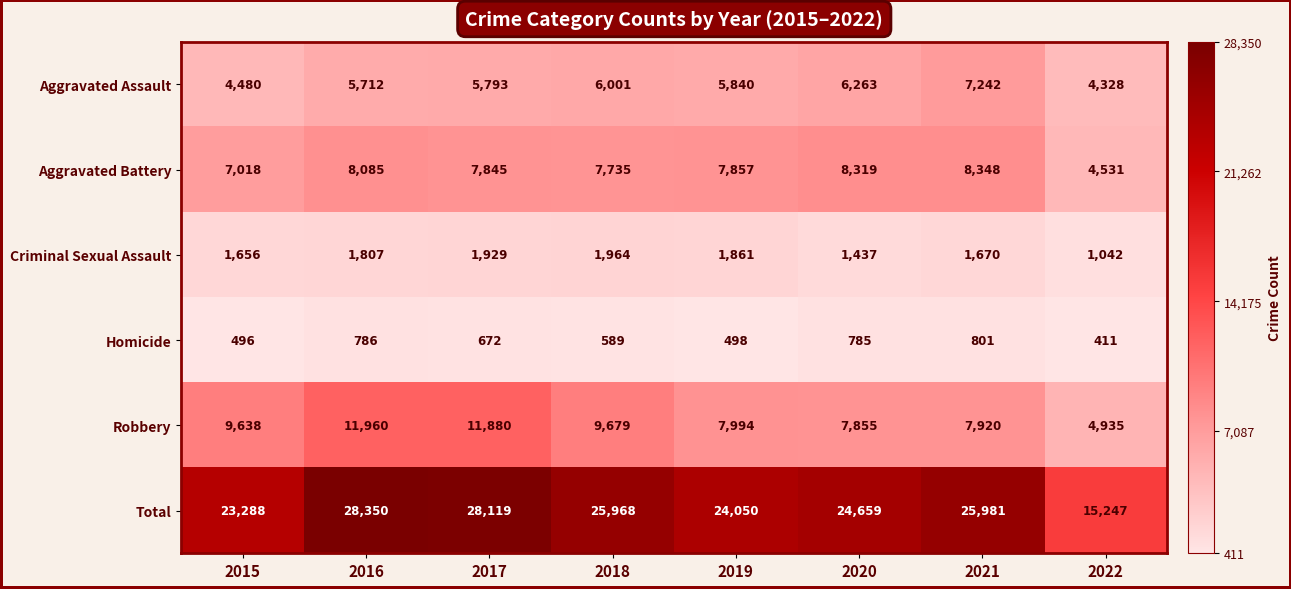

What is the spread (max minus min) of values at 2017?

27447